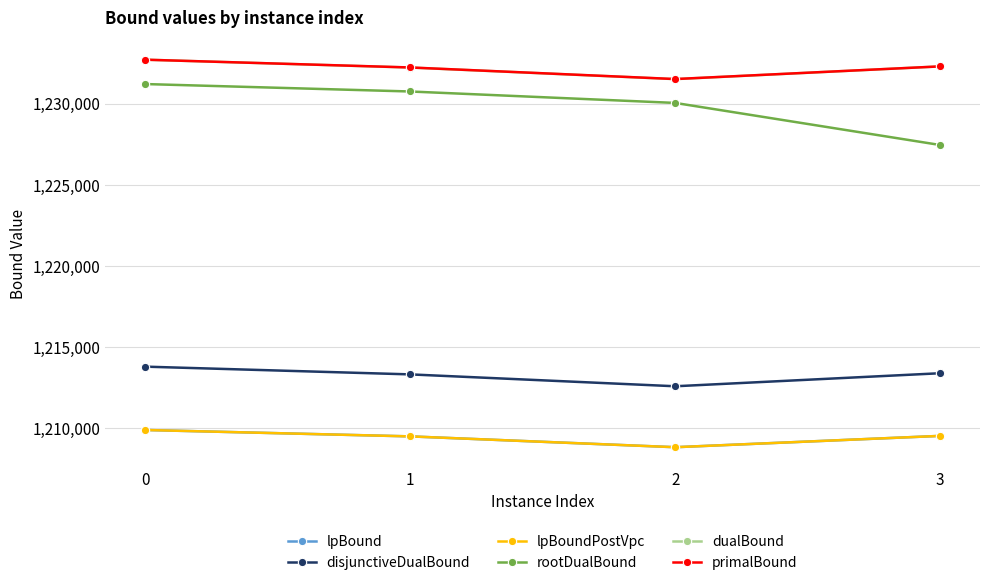

Which series changed the most between 1 and 2?

disjunctiveDualBound